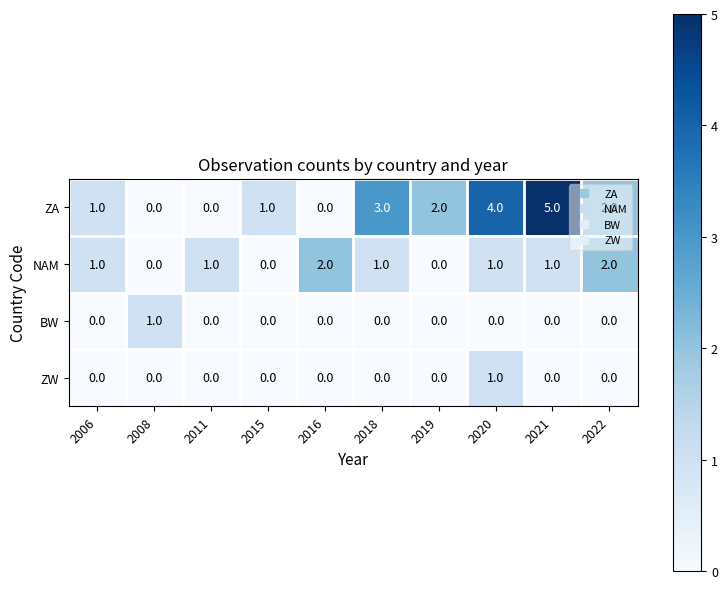

Which series has the largest range (max minus min)?

ZA